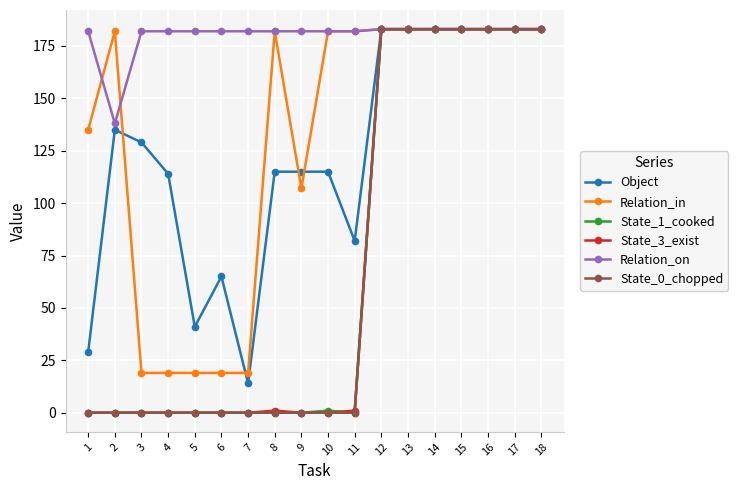

The State_0_chopped series shows 183 at 18. True or false?

True